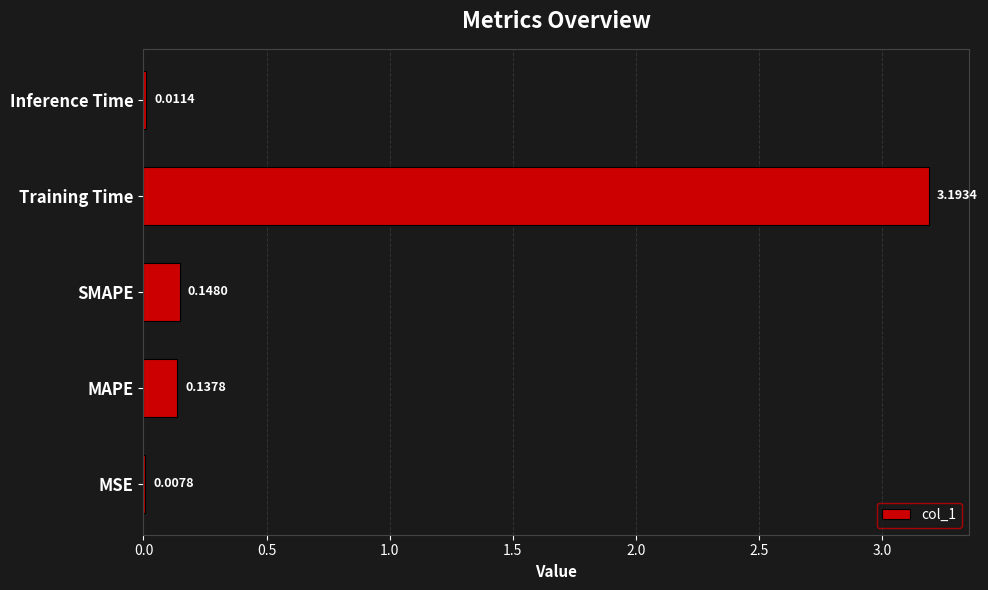

What is the maximum value shown in the chart?

3.2